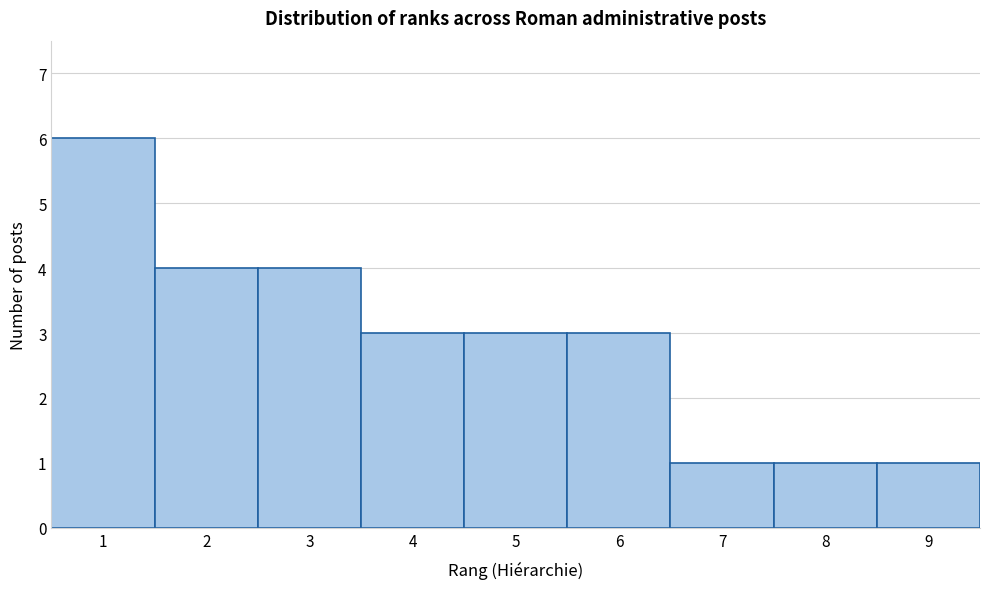

Which range on the x-axis has the tallest bar?

0.5 to 1.5